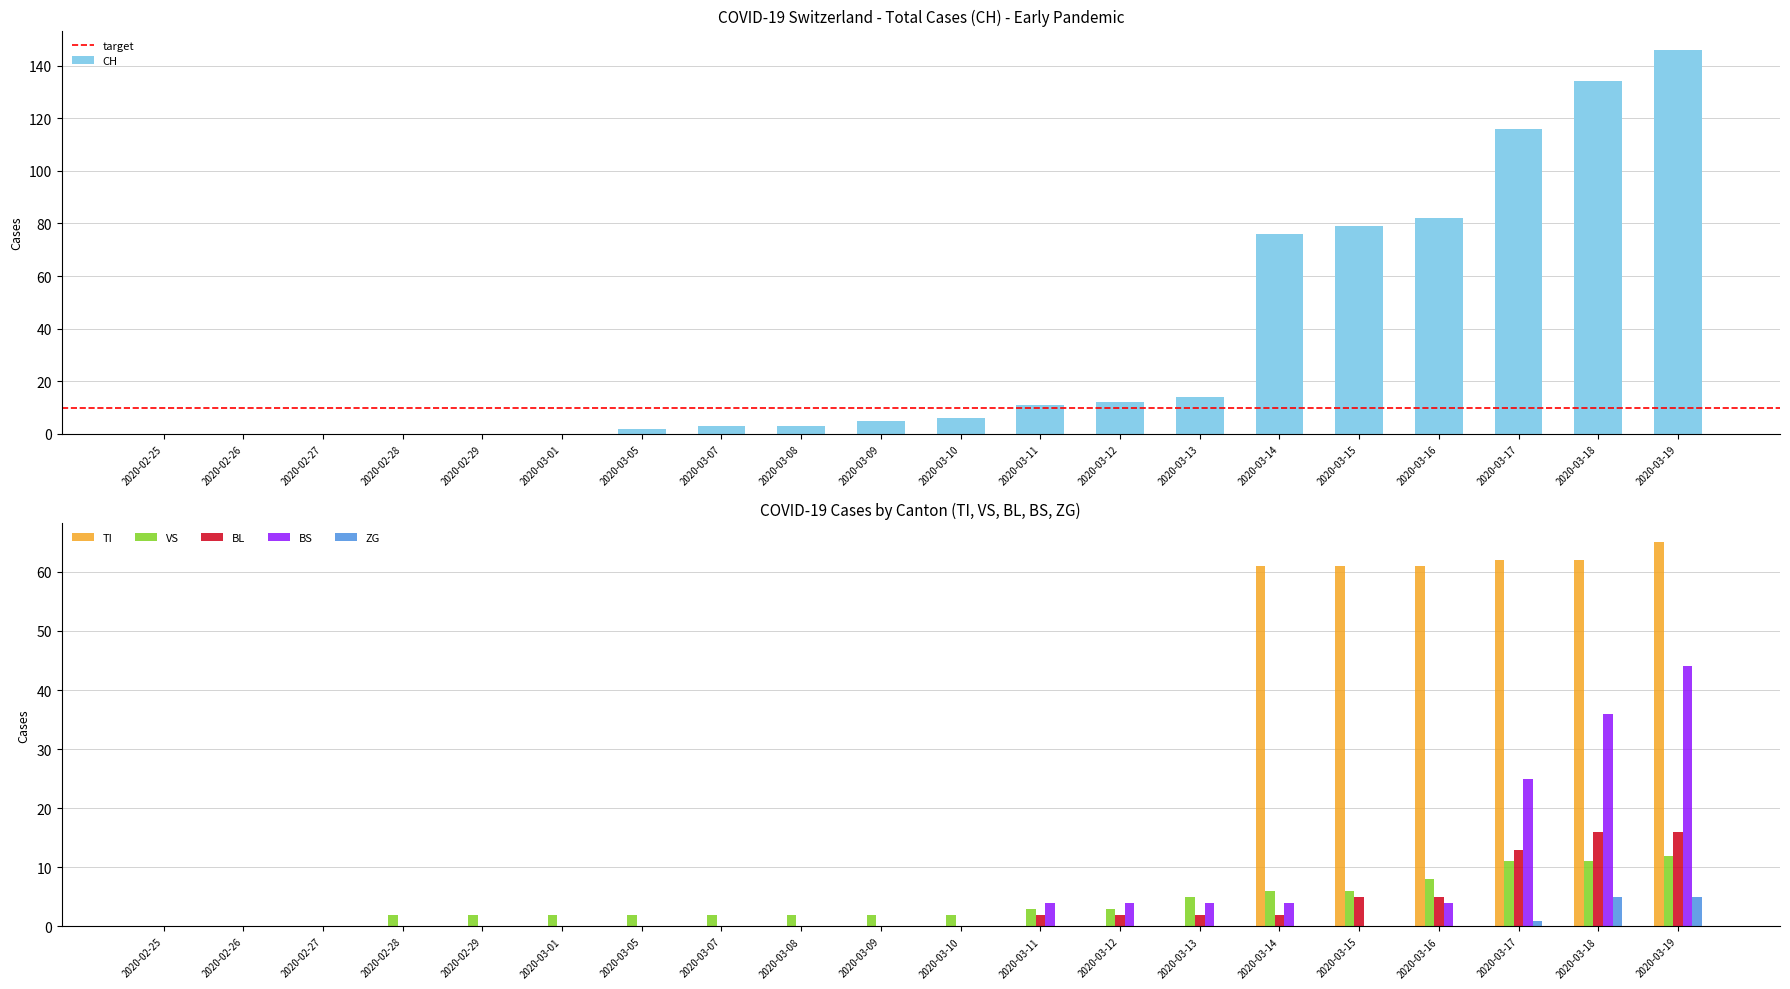

How many groups of bars are there?

20